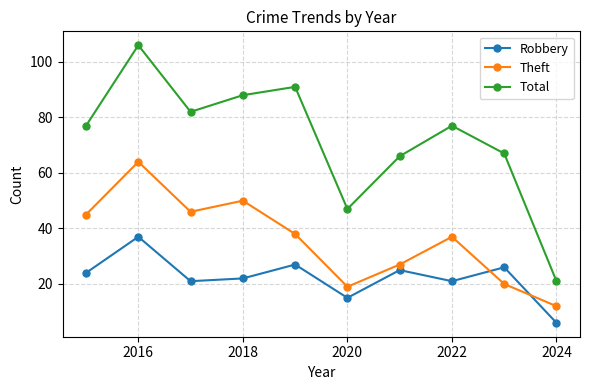

True or false: Total and Robbery intersect in this chart.

False